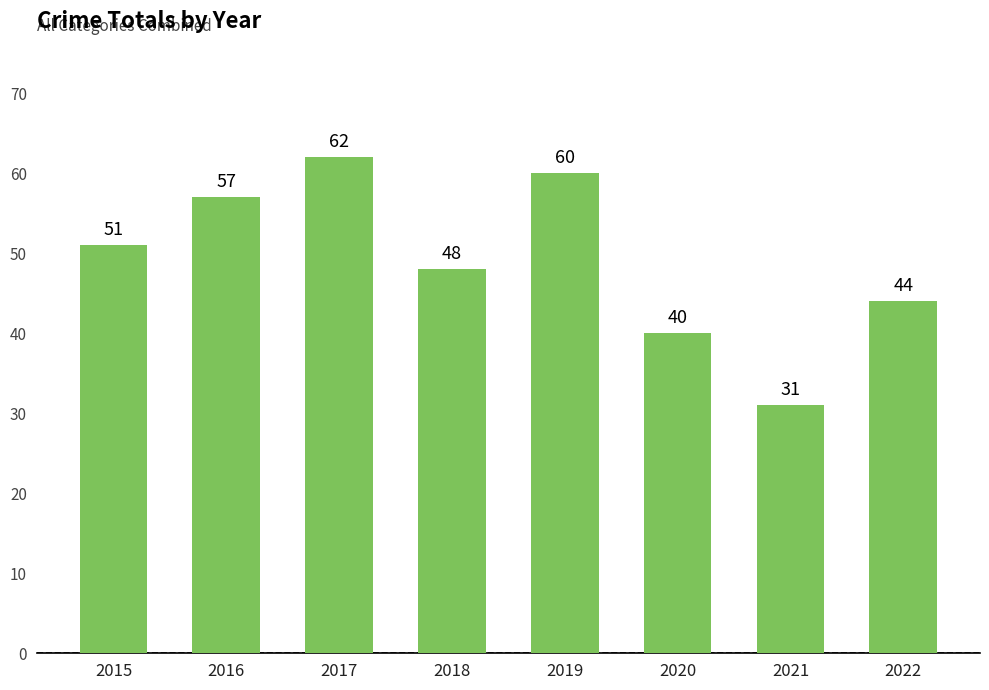

What is the approximate value at 2021, to the nearest 10?

30